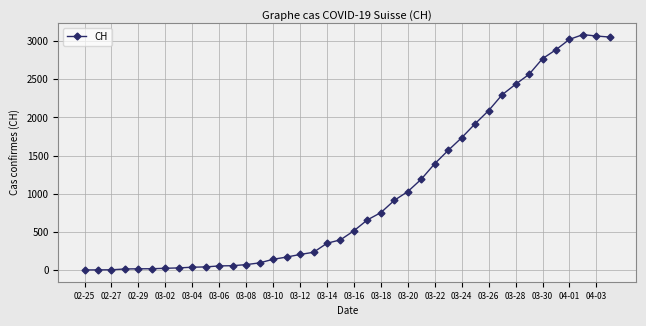

What is the sum of all values?

40880